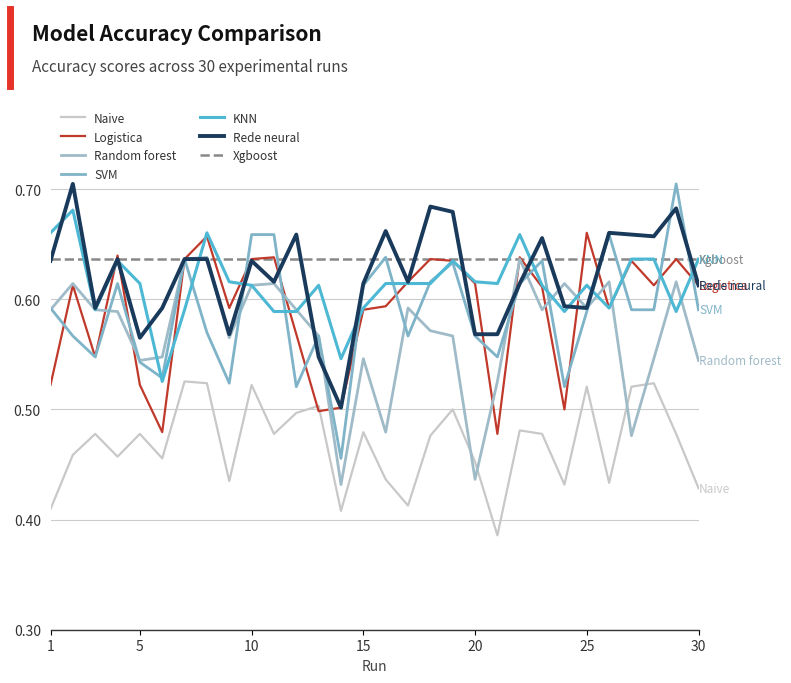

Does the chart display data point markers on the line(s)?

No